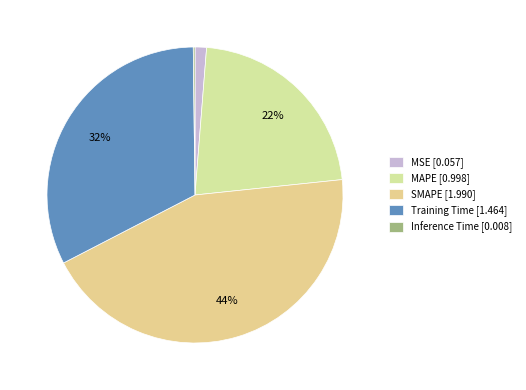

Is it true that Training Time is 27% of the pie?

False